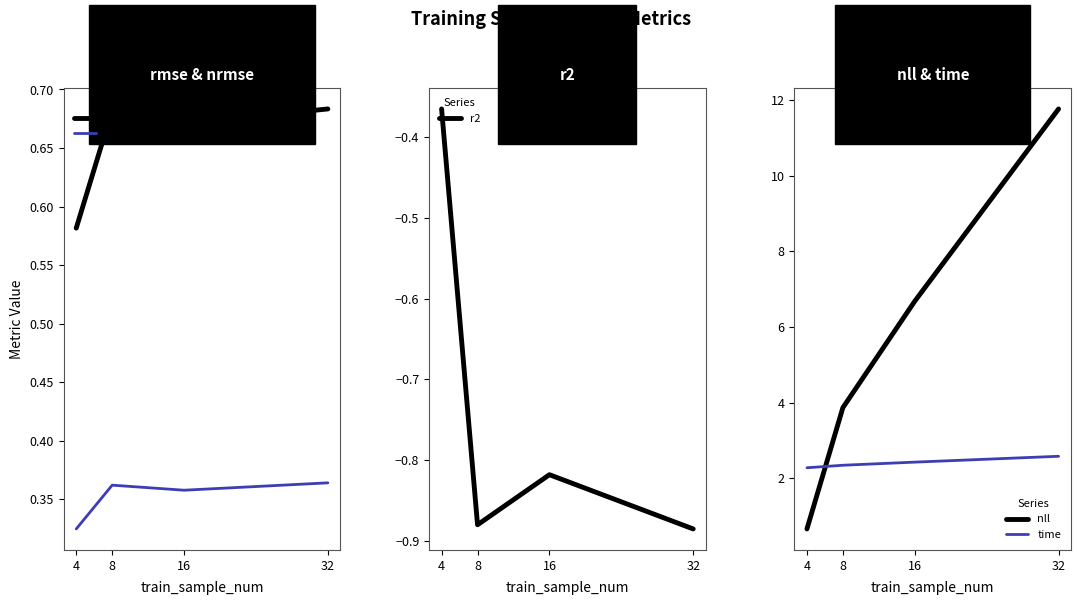

The r2 series shows -0.4 at 4. True or false?

True